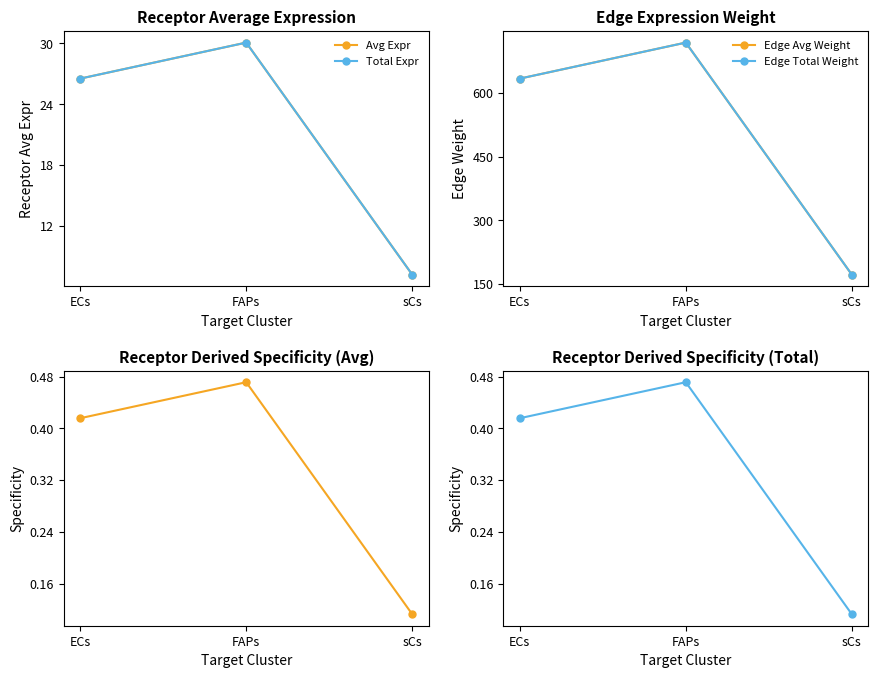

What value does the Recep Derived Spec Total series have at FAPs?

0.5